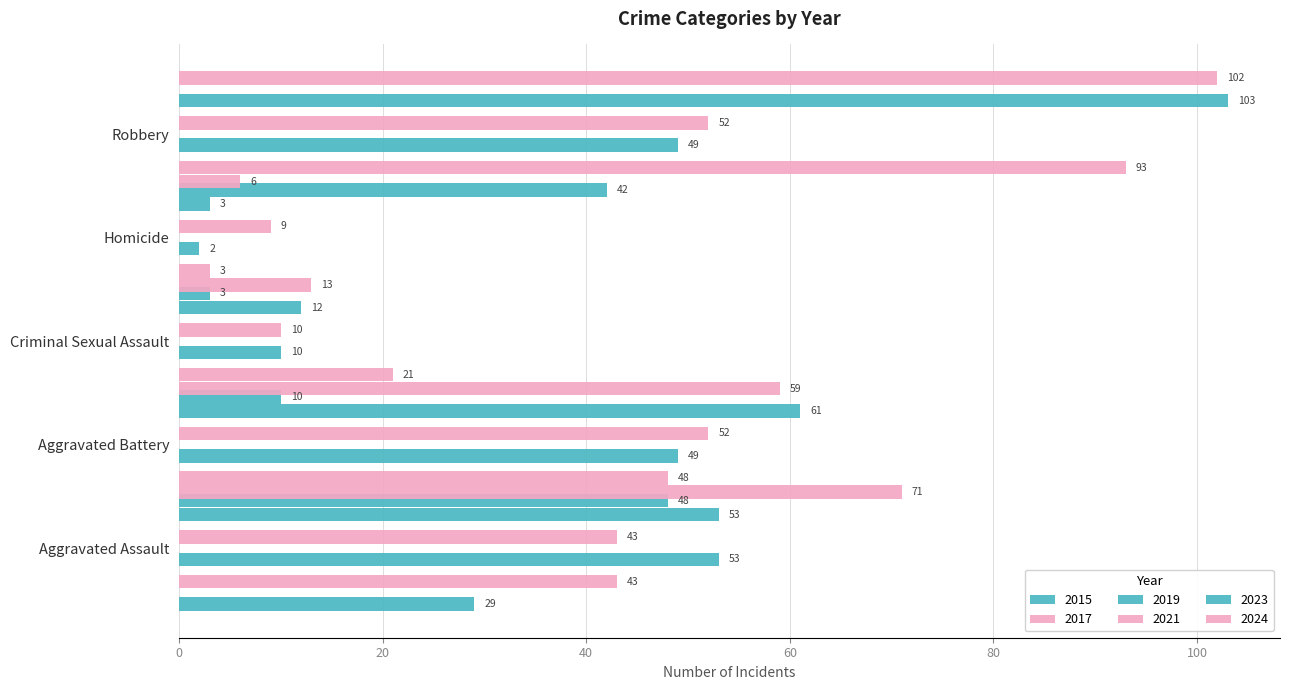

Which series has the widest spread of values?

2023